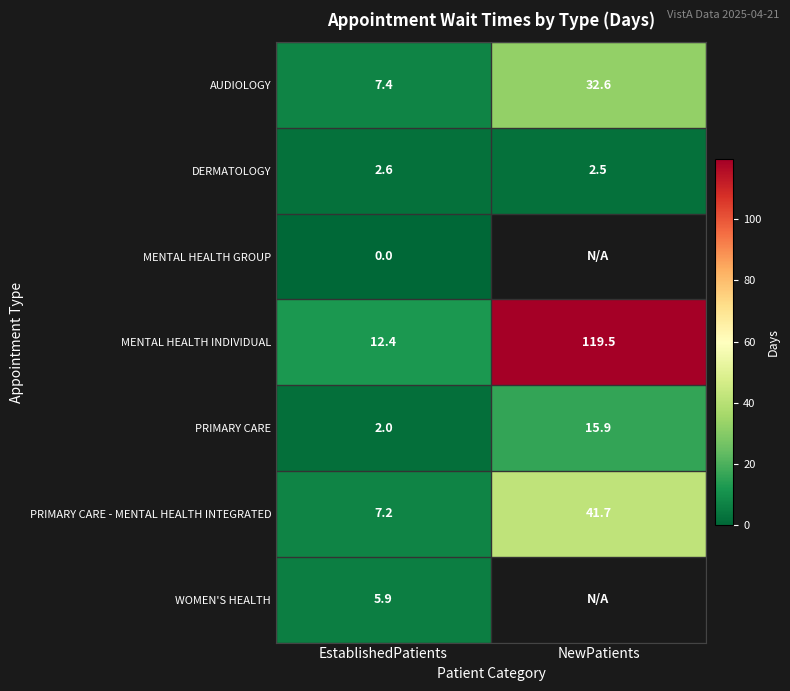

What is the approximate value of AUDIOLOGY at NewPatients?

32.6